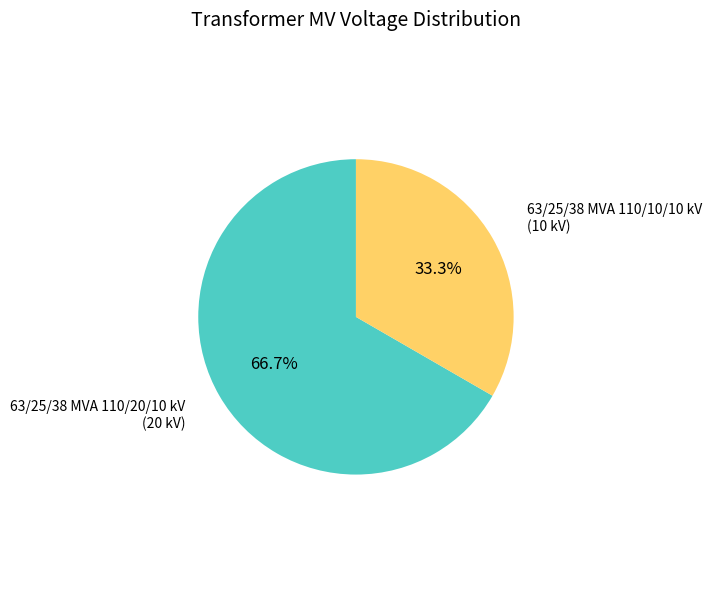

Count the number of slices in the pie.

2